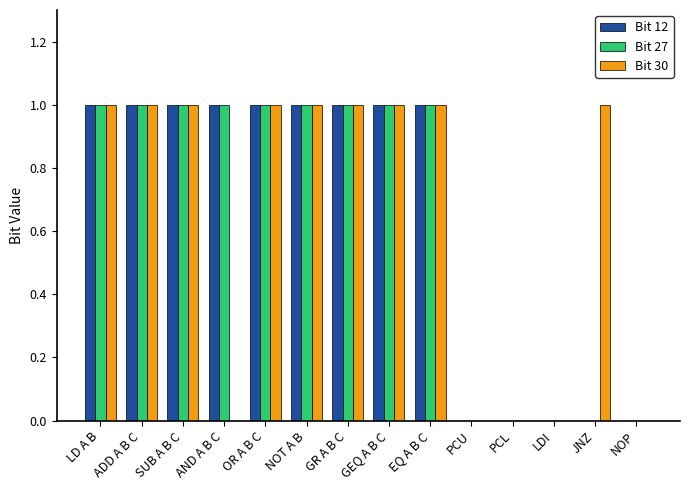

The Bit 12 series shows 0 at GR A B C. True or false?

False